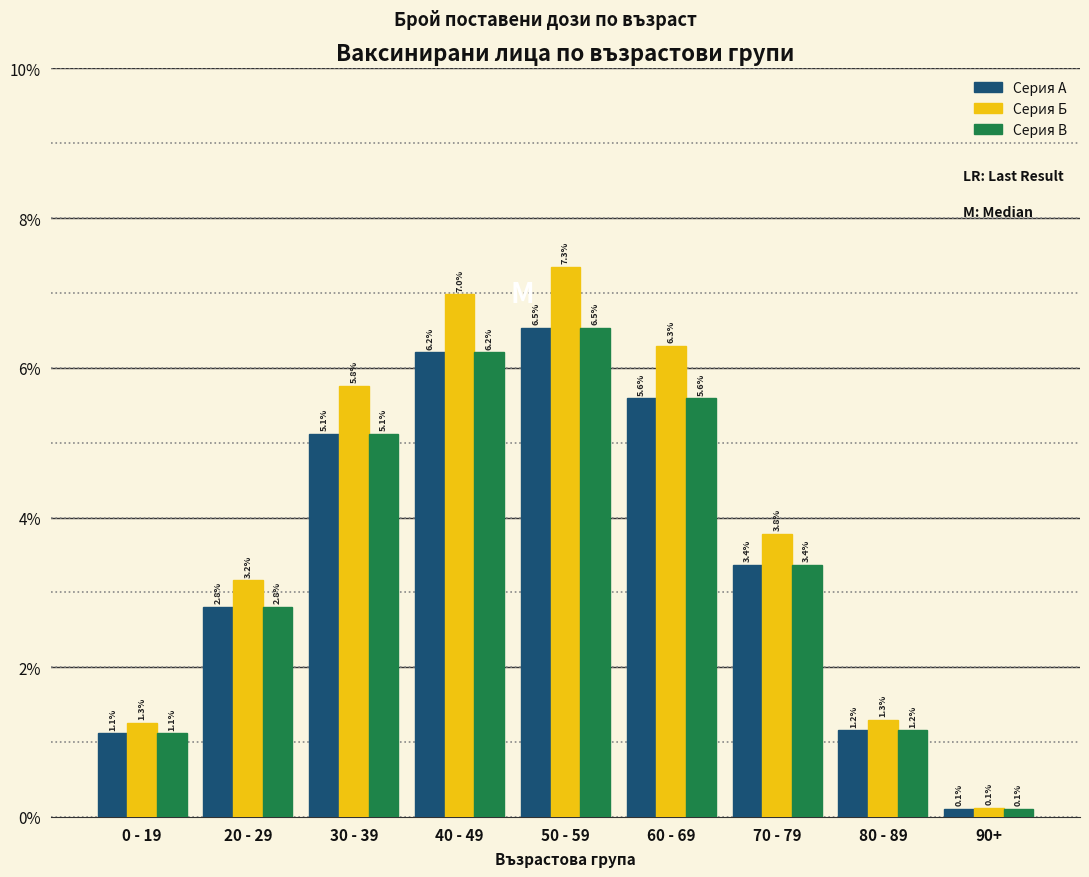

Reading right to left, extract all data points from this chart.

Серия A: 0.1	1.2	3.4	5.6	6.5	6.2	5.1	2.8	1.1
Серия Б: 0.1	1.3	3.8	6.3	7.3	7.0	5.8	3.2	1.3
Серия В: 0.1	1.2	3.4	5.6	6.5	6.2	5.1	2.8	1.1